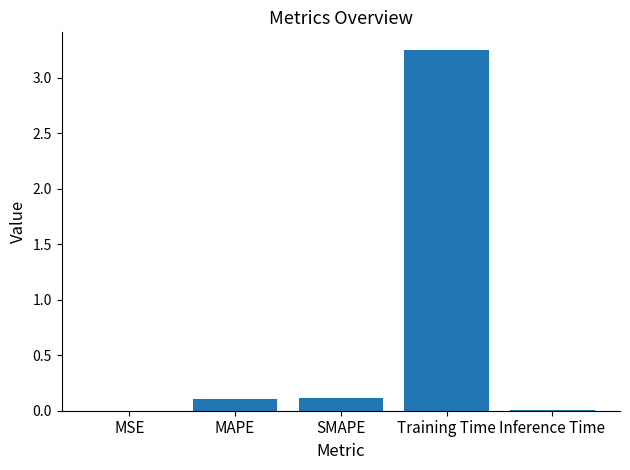

What is the change in value from MAPE to Training Time?

+3.1